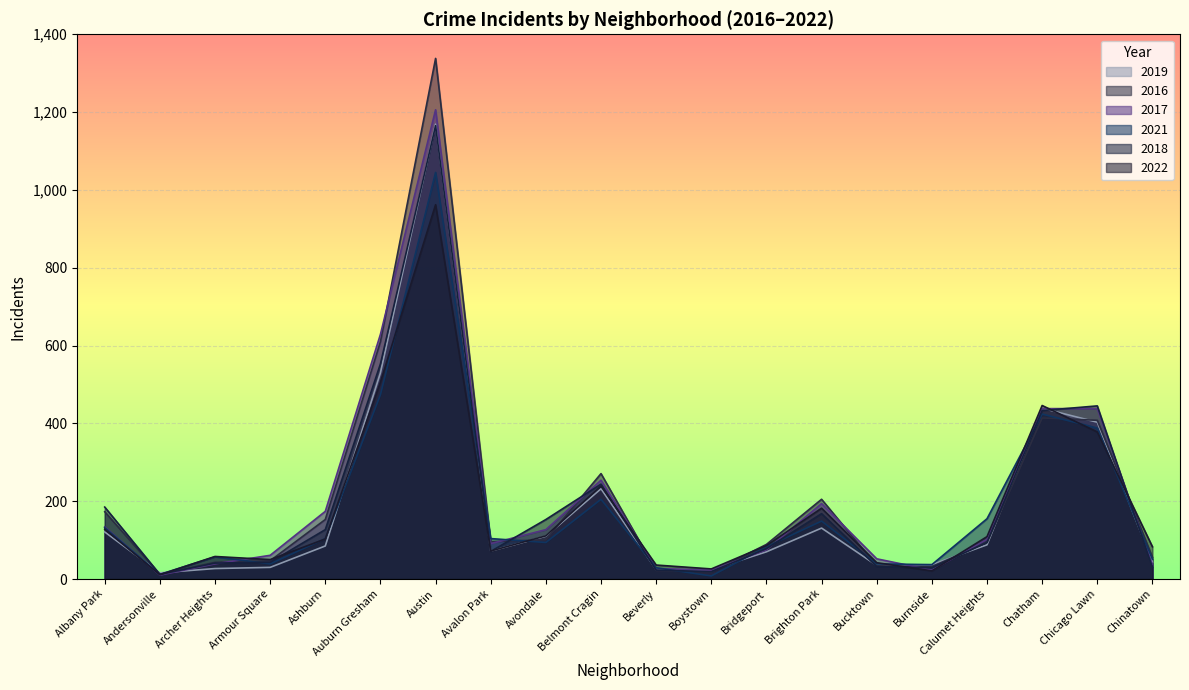

The 2017 series shows 629 at Auburn Gresham. True or false?

True